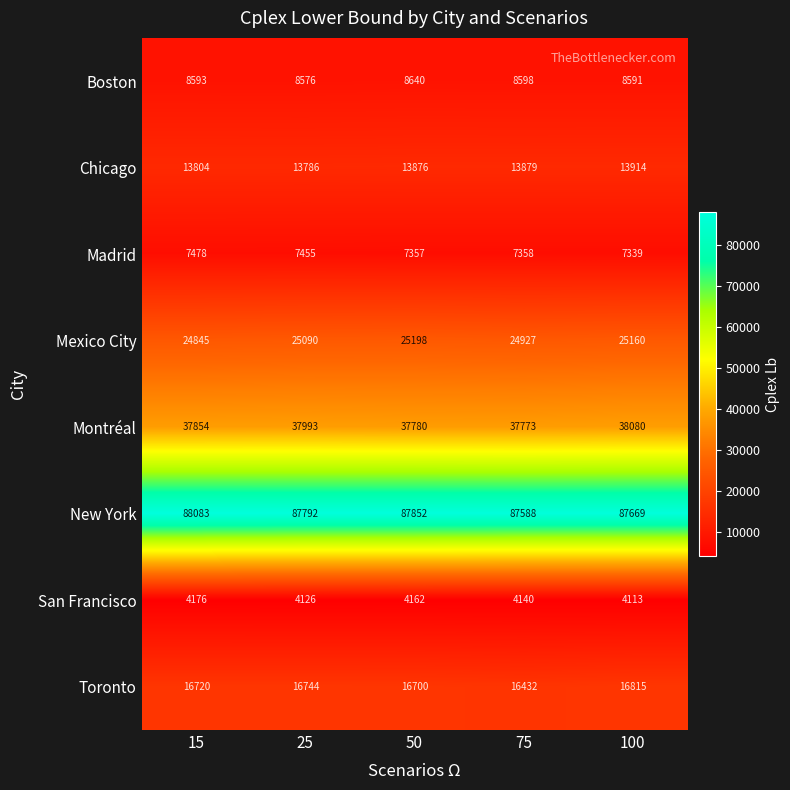

What is the spread (max minus min) of values at 15?

83907